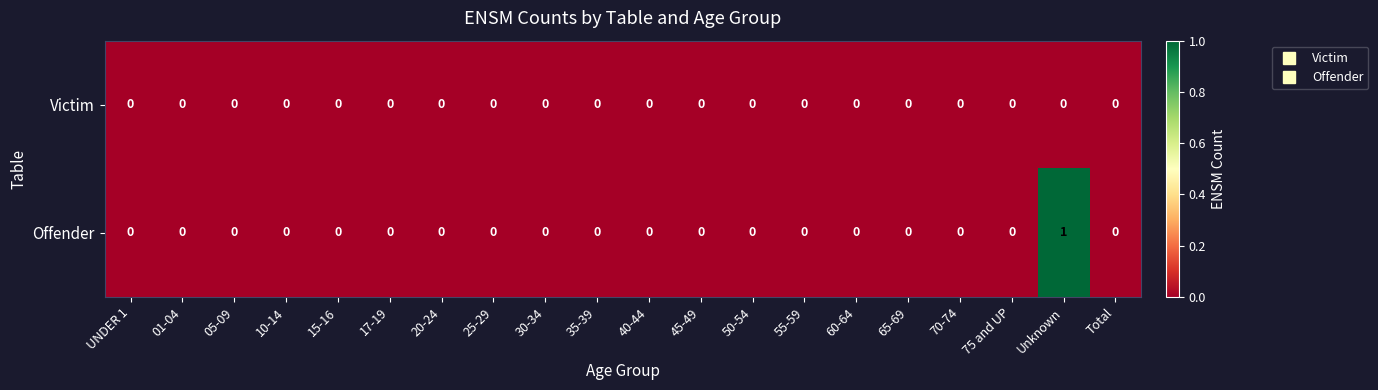

Which series has the widest spread of values?

Offender